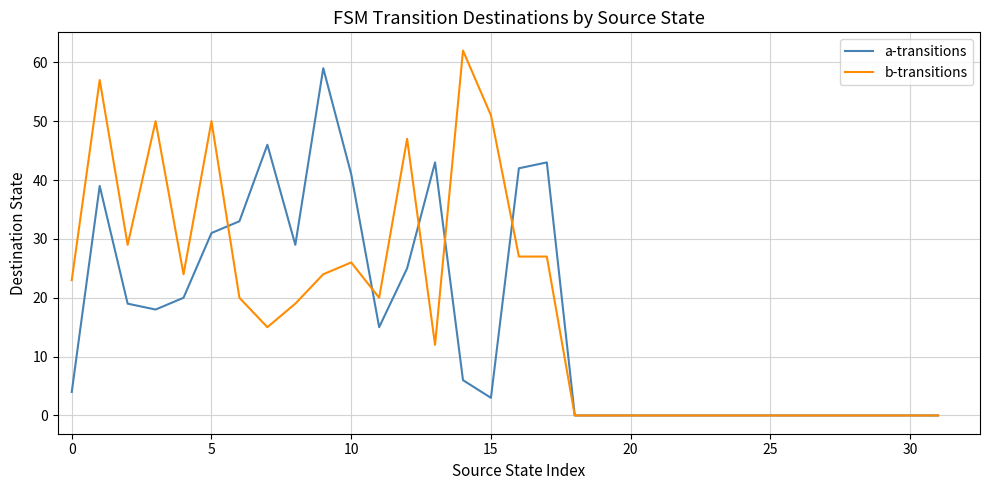

Which series has the largest range (max minus min)?

b-transitions